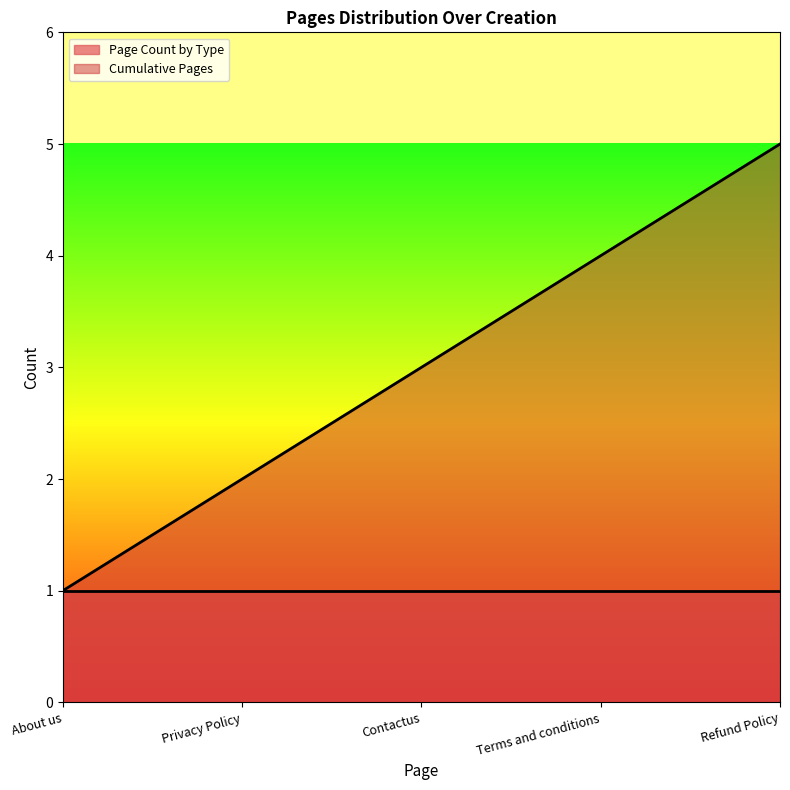

Approximately how many times larger is the value at Terms and conditions compared to Refund Policy?

0.8